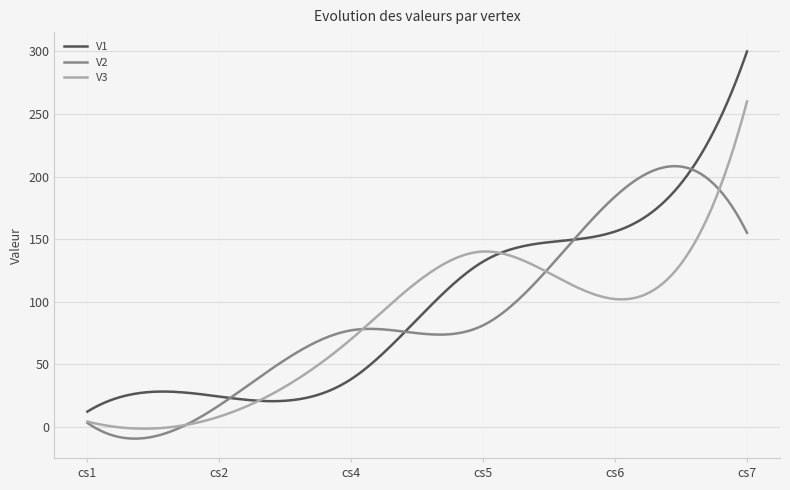

List the series in order of their overall mean, lowest first.

V3, V2, V1